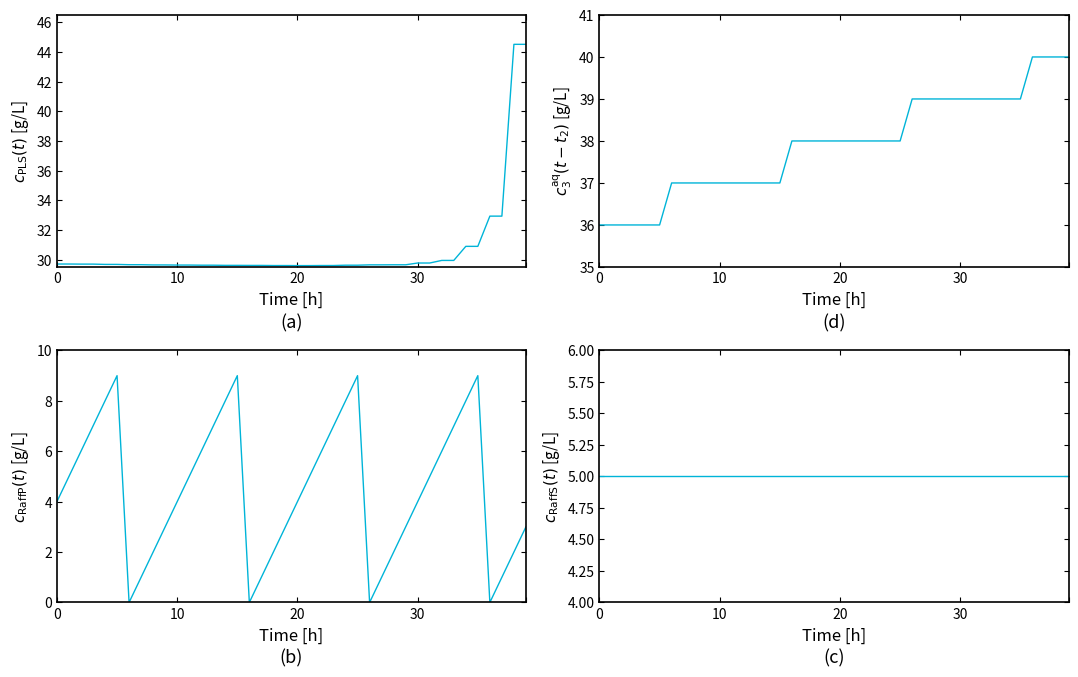

What is the average value of the col_1 series?

5.0